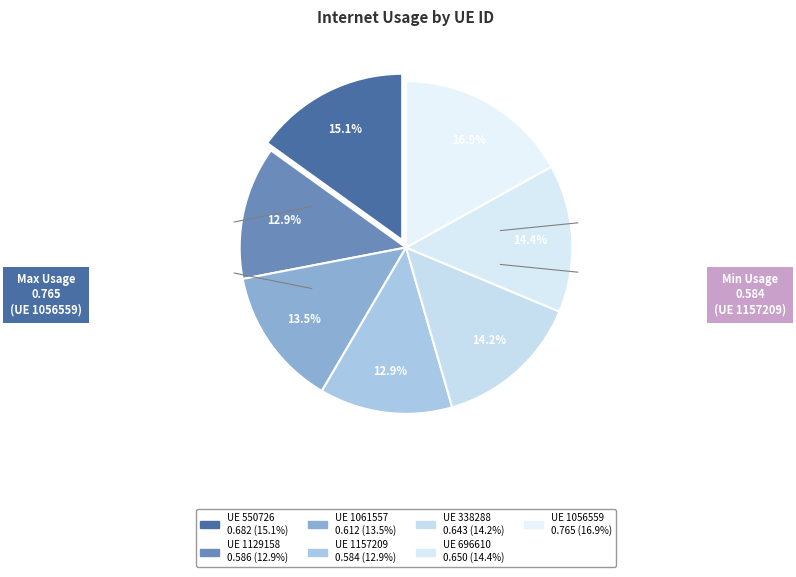

Is there a majority slice in this chart?

No